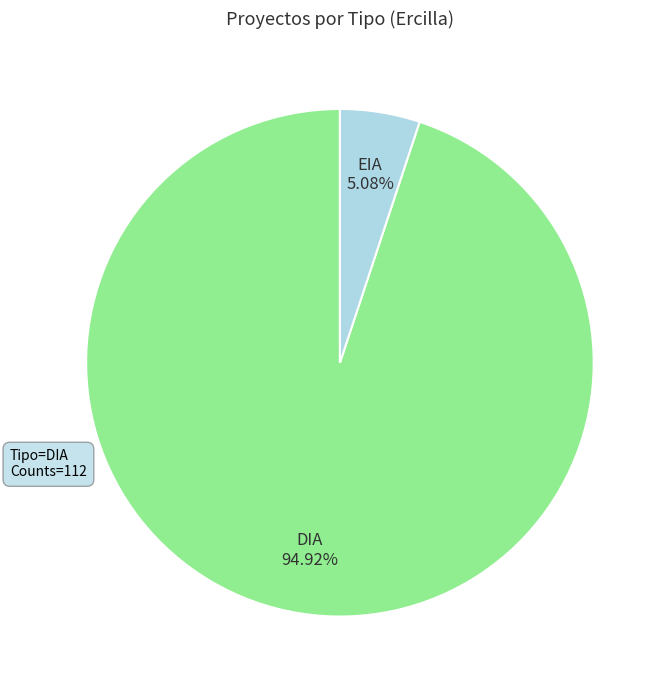

How many segments does this pie chart have?

2